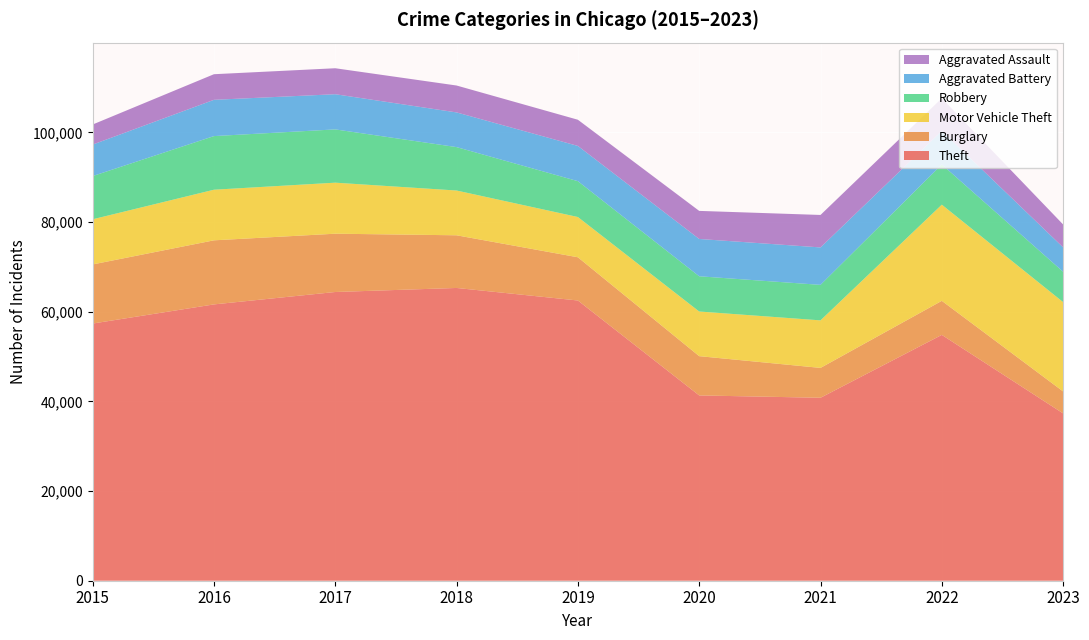

Reading right to left, list all the values displayed in this chart.

Theft: 37315	54821	40800	41321	62492	65286	64386	61621	57350
Burglary: 4896	7593	6659	8758	9638	11747	13001	14289	13184
Motor Vehicle Theft: 19920	21449	10602	9959	8977	9985	11380	11286	10068
Robbery: 6773	8964	7918	7855	7995	9681	11880	11960	9638
Aggravated Battery: 5434	7489	8347	8320	7857	7734	7845	8086	7018
Aggravated Assault: 5107	7280	7242	6262	5841	6001	5793	5712	4480